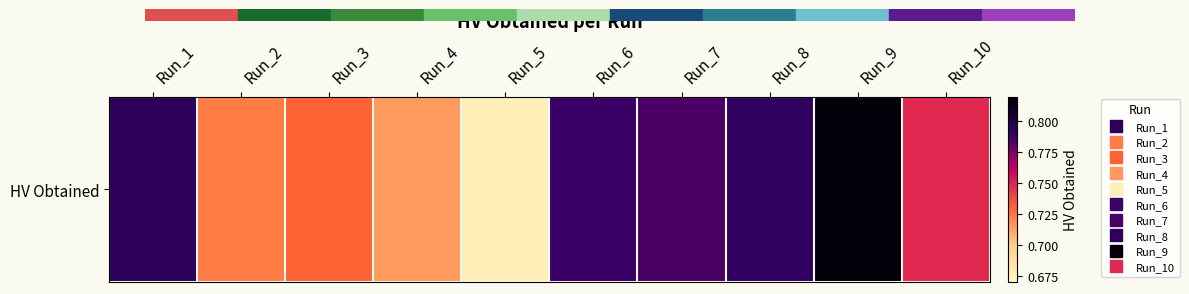

At which category does the chart reach its minimum across all series?

Run_5